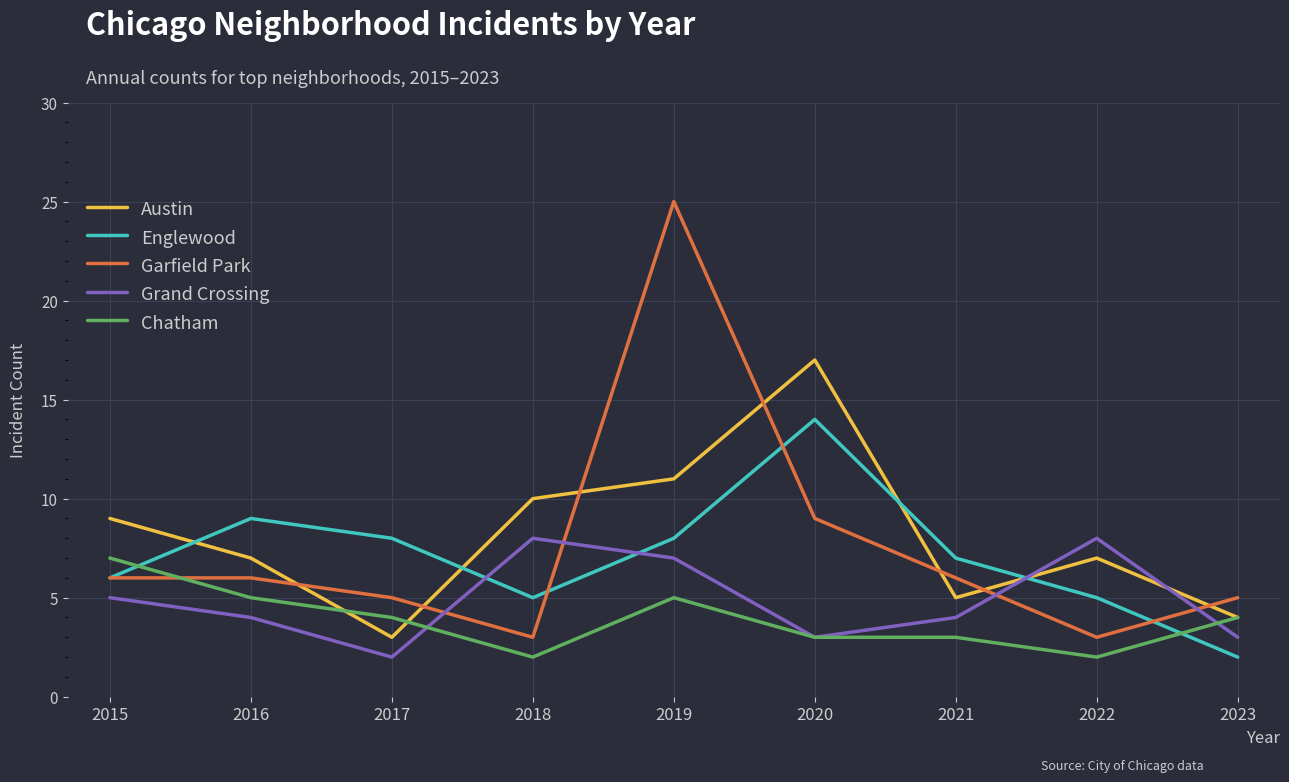

Reading right to left, extract all data points from this chart.

Austin: 4	7	5	17	11	10	3	7	9
Englewood: 2	5	7	14	8	5	8	9	6
Garfield Park: 5	3	6	9	25	3	5	6	6
Grand Crossing: 3	8	4	3	7	8	2	4	5
Chatham: 4	2	3	3	5	2	4	5	7